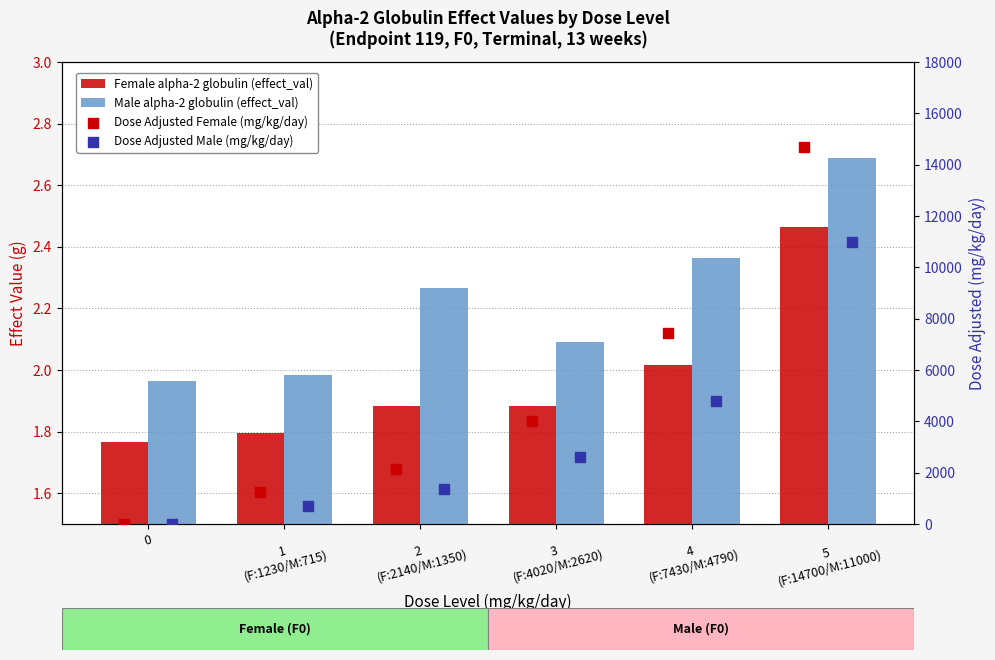

At which category is the sum across all series the highest?

5
(F:14700/M:11000)